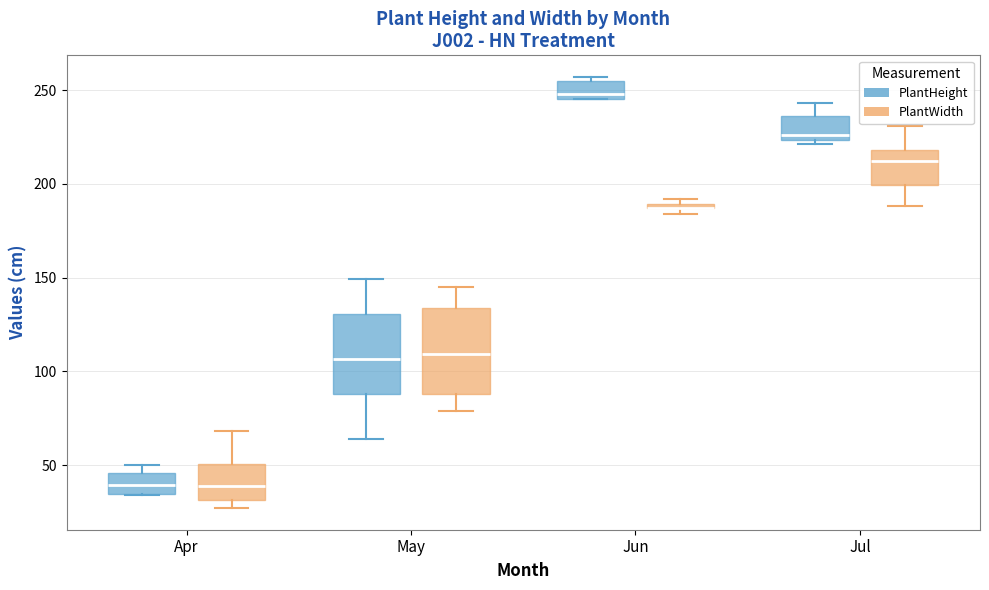

Where does the median line of the box for Apr (PlantWidth) sit on the y-axis? The values are not printed on the chart, so give them approximately, as read against the axis.

40